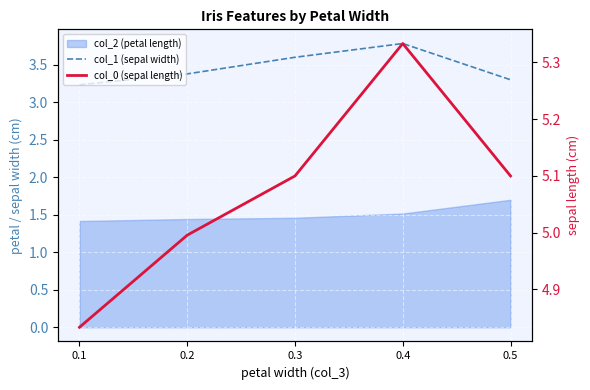

What is the total value across all series at 0.1?

8.1